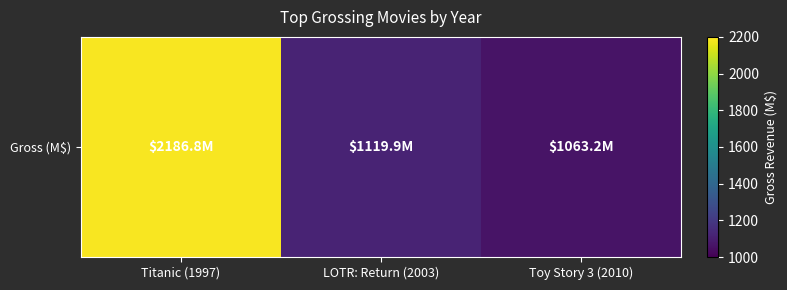

Where is the data nearest to the value 1625?

LOTR: Return (2003)